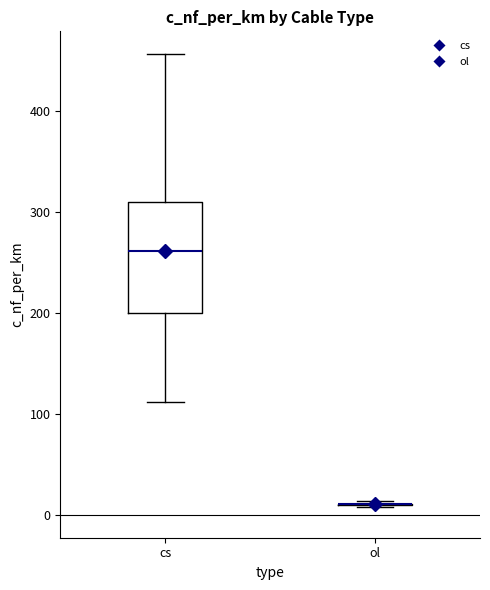

Comparing the boxes themselves (not the whiskers), which one is the tallest?

cs